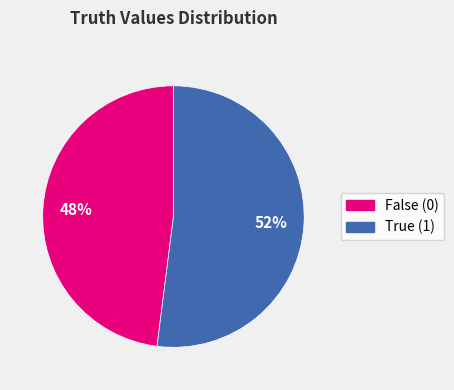

Is there a majority slice in this chart?

Yes